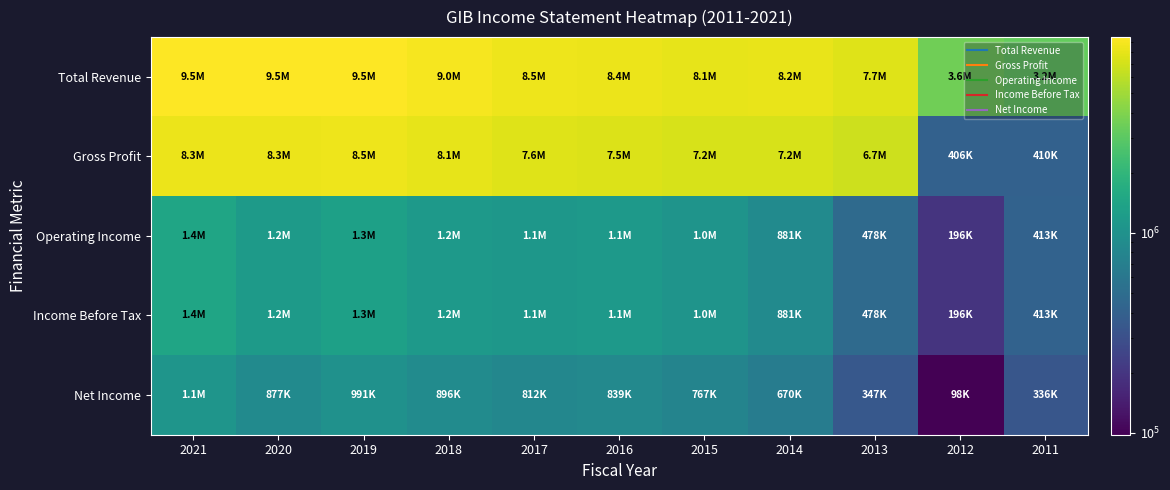

Between 2020 and 2017, which series saw the biggest shift?

Total Revenue